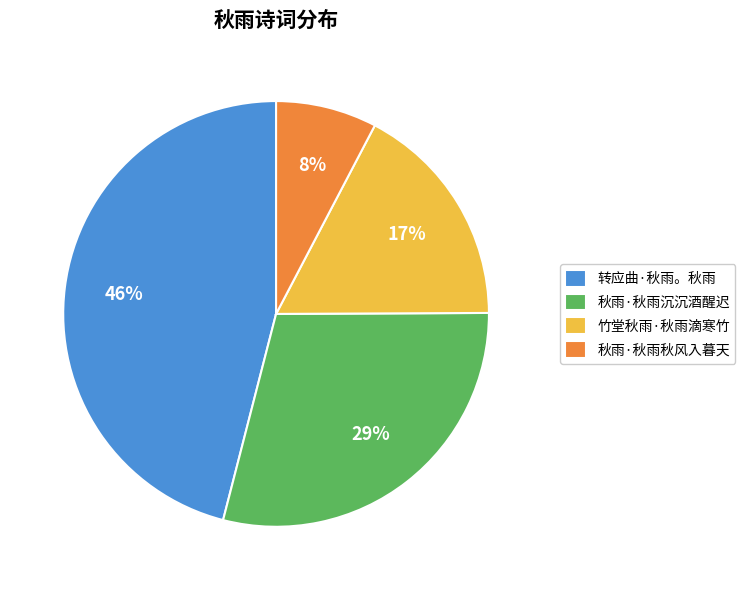

To the nearest percent, what is the difference between the largest and smallest slice percentages?

38%